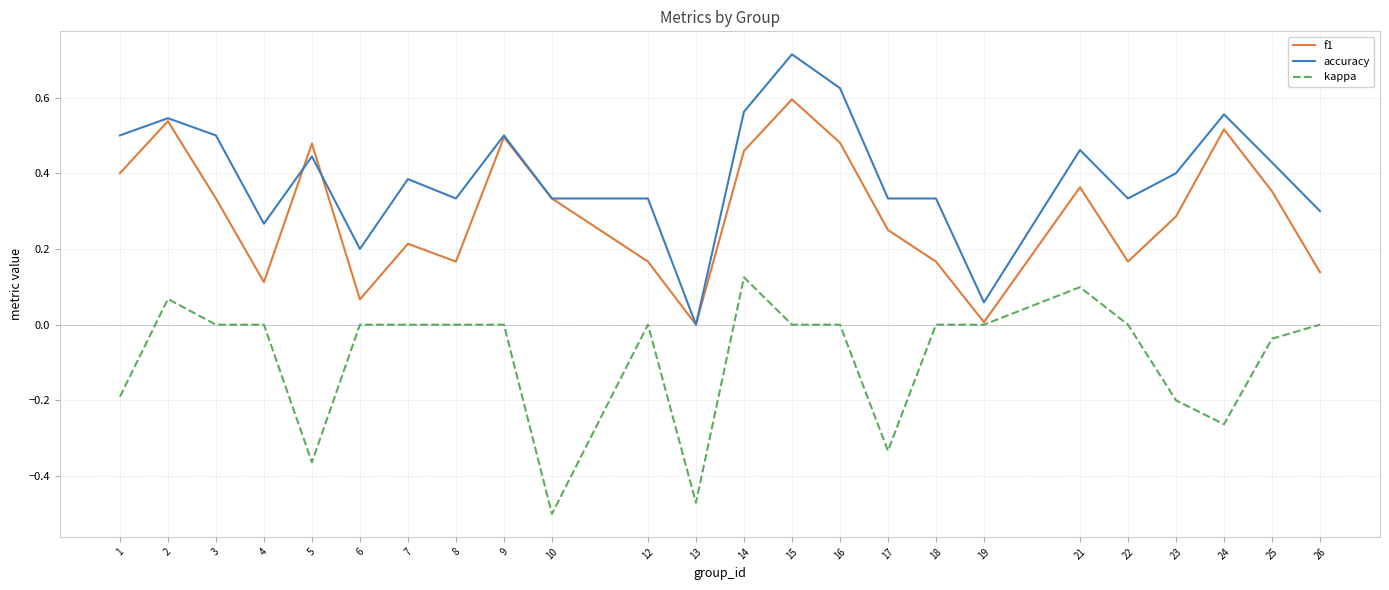

At 14, list the series in order from smallest to largest.

kappa, f1, accuracy